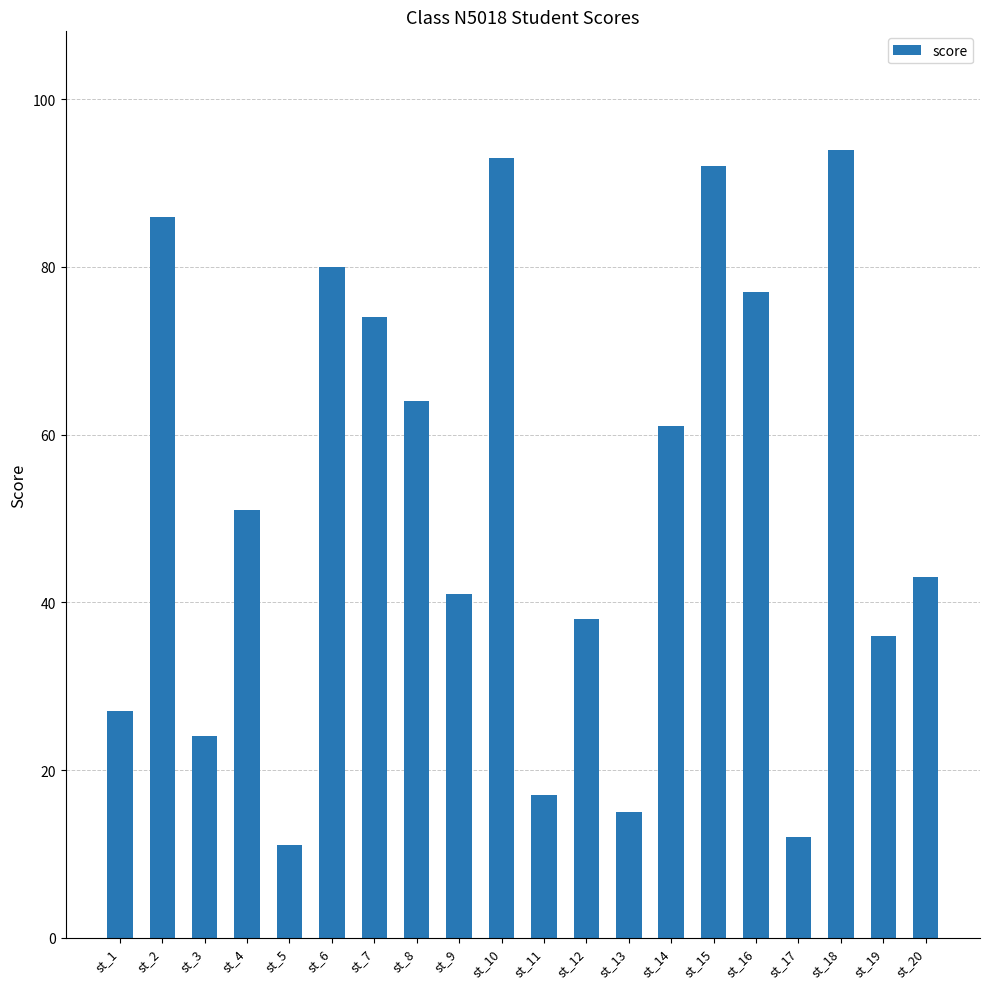

Reading left to right, what are all the values shown in this chart?

st_1=27	st_2=86	st_3=24	st_4=51	st_5=11	st_6=80	st_7=74	st_8=64	st_9=41	st_10=93	st_11=17	st_12=38	st_13=15	st_14=61	st_15=92	st_16=77	st_17=12	st_18=94	st_19=36	st_20=43